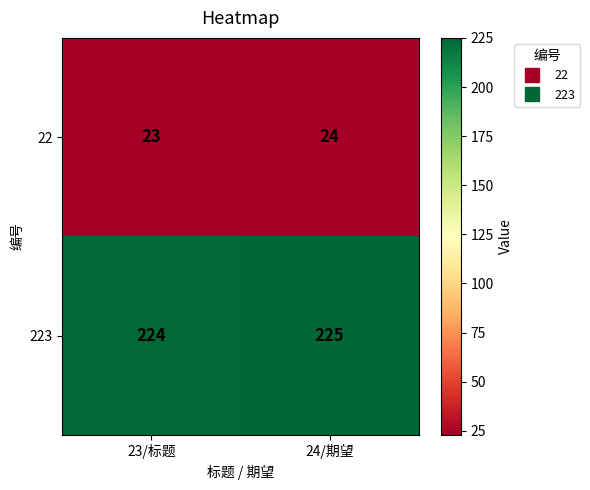

Read the 223 value at 23/标题.

224